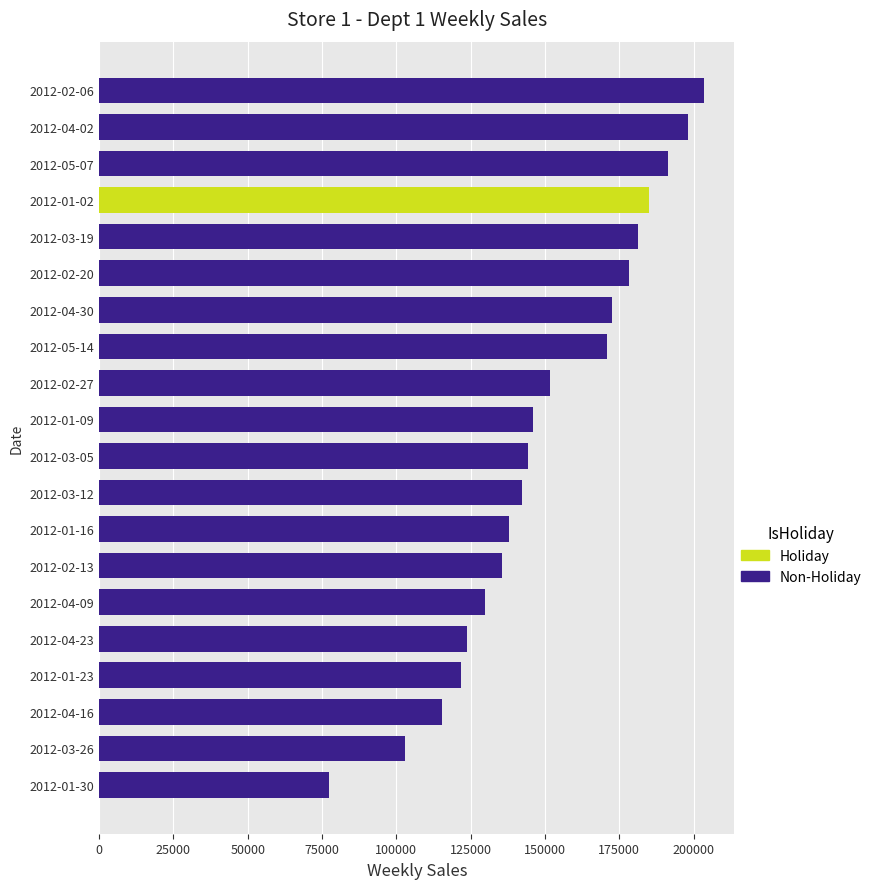

What is the ratio of the value at 2012-01-09 to the value at 2012-04-30?

0.8